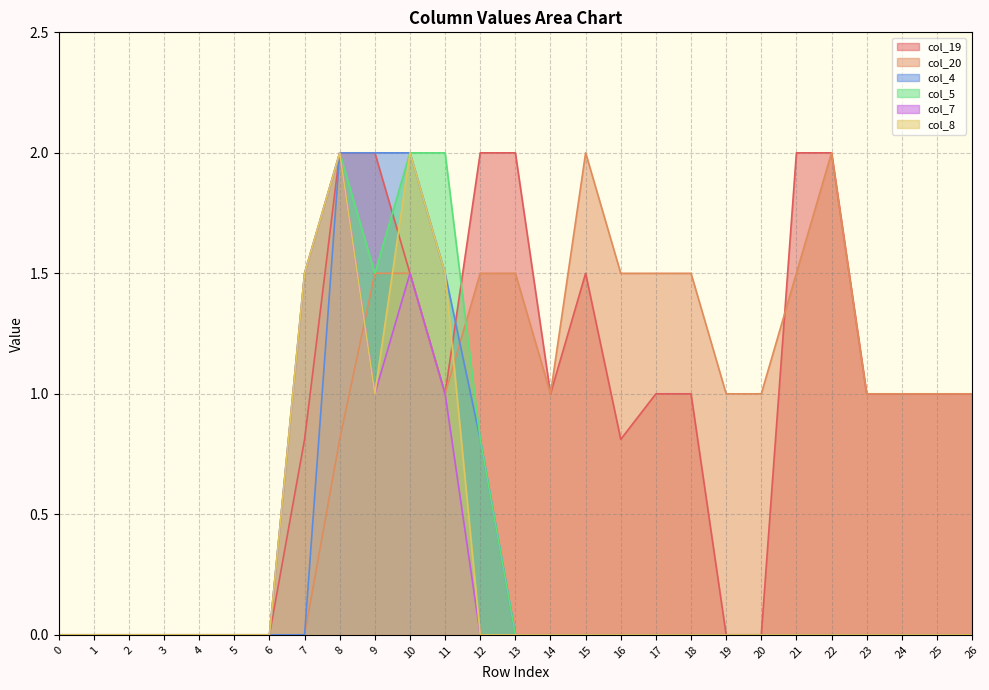

Is it true that col_4 equals -1.4 at 14?

False